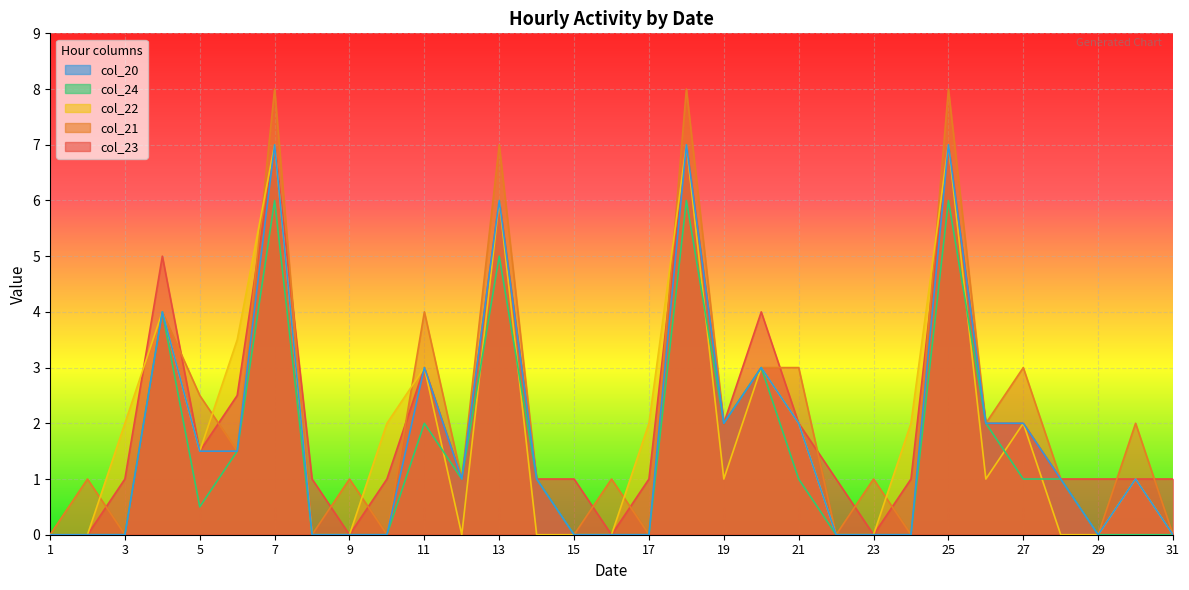

The col_24 series shows 2.8 at 13. True or false?

False